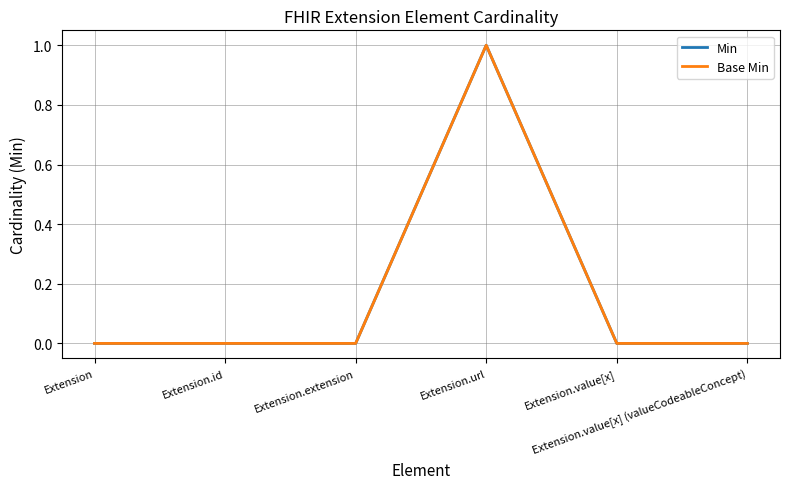

Which series has the widest spread of values?

Min